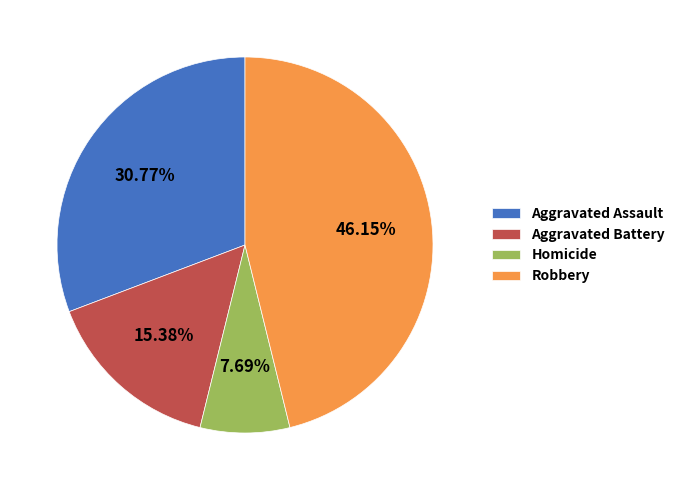

What percentage is the Robbery slice, to the nearest percent?

46%